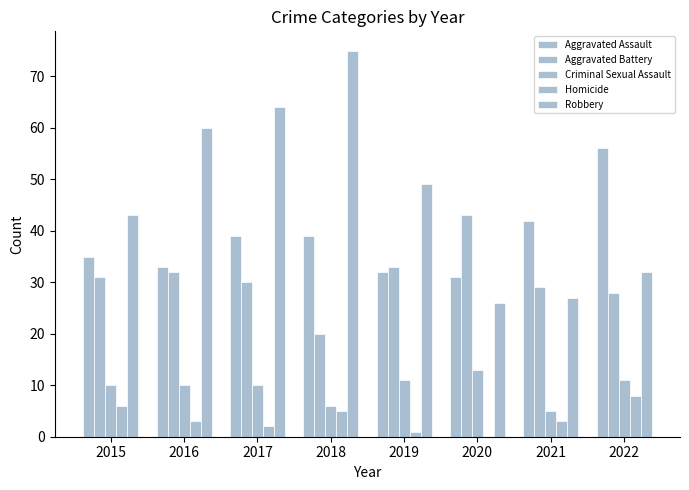

Does the chart contain stacked bars?

No